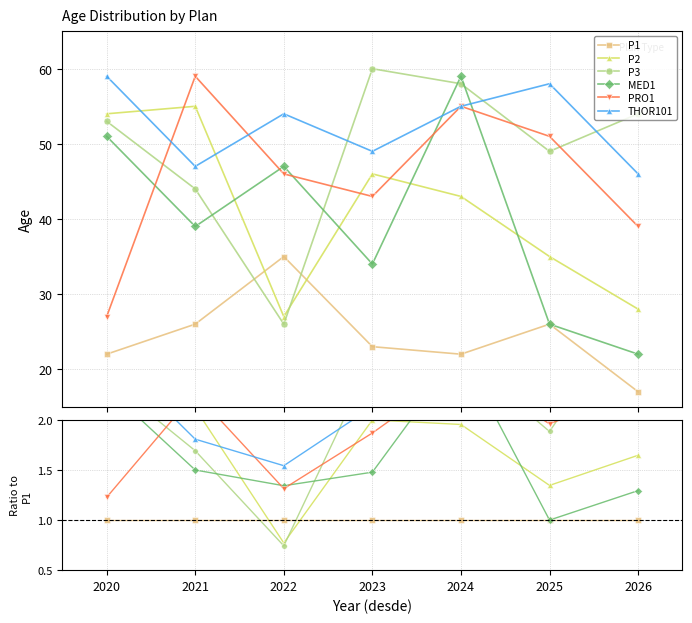

Count the number of categories in the chart.

7